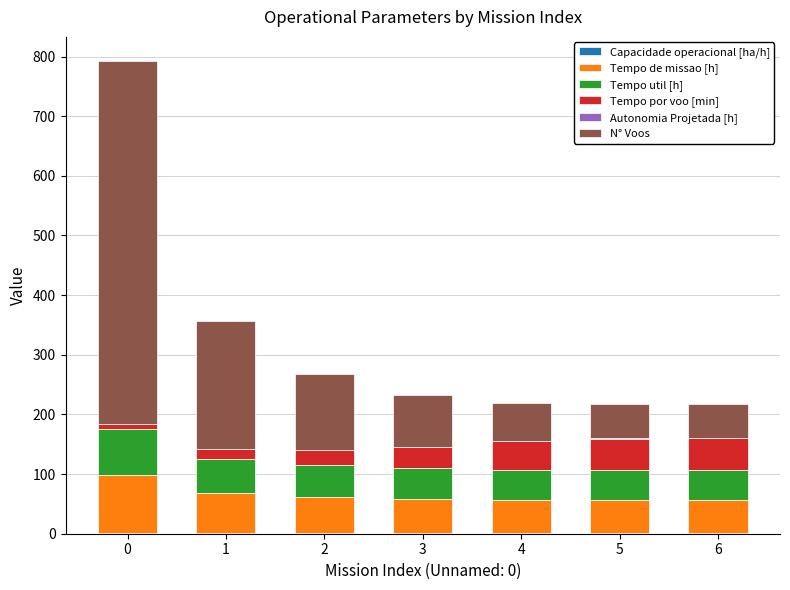

Rank the series at 2 from lowest to highest value.

Autonomia Projetada [h], Capacidade operacional [ha/h], Tempo por voo [min], Tempo util [h], Tempo de missao [h], N° Voos